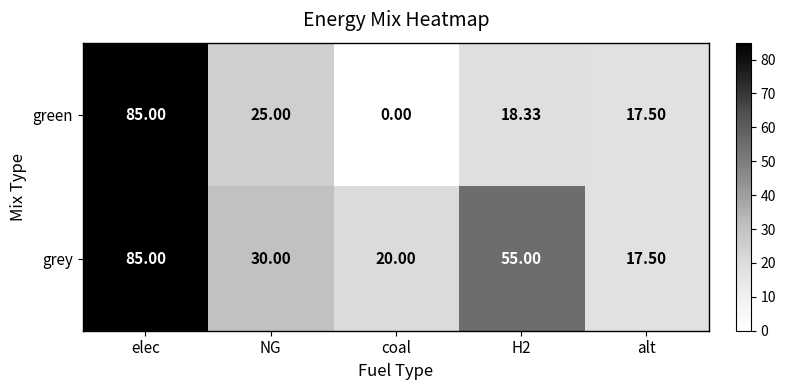

At which category is the sum across all series the highest?

elec